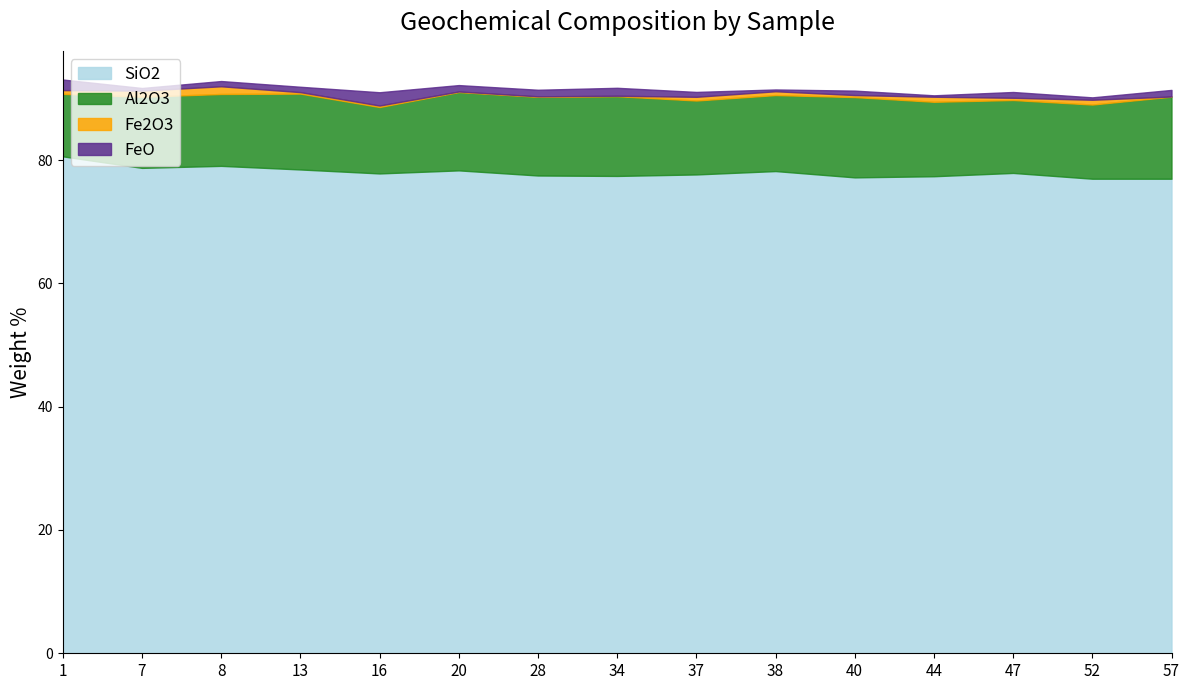

What value does the FeO series have at 47?

0.9